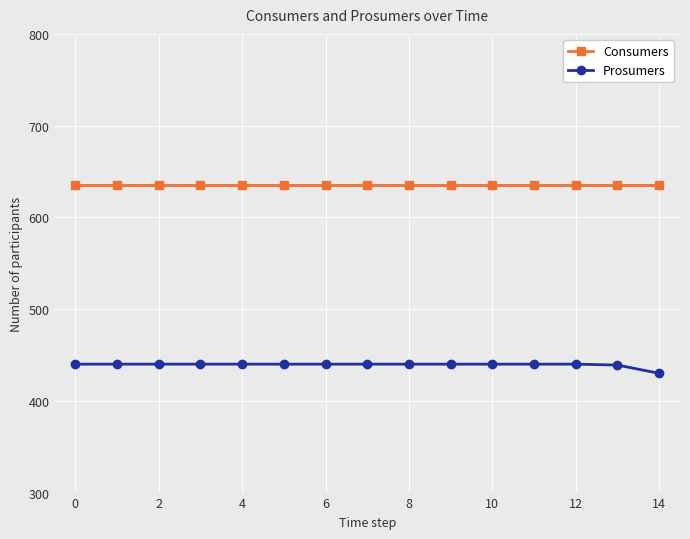

Rank the series by their maximum value, from highest to lowest.

Consumers, Prosumers